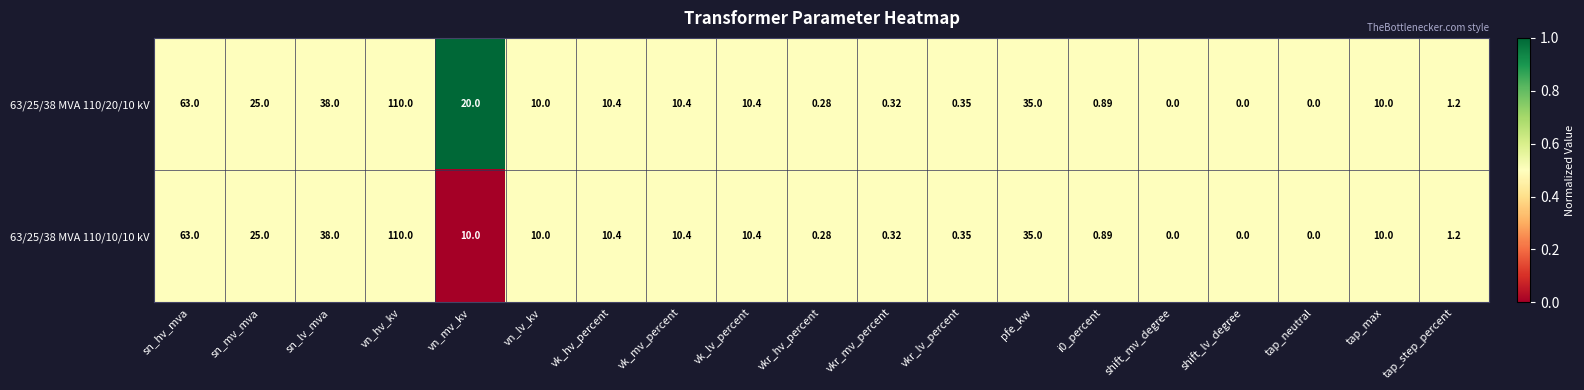

At which label is 63/25/38 MVA 110/10/10 kV closest to 55?

sn_hv_mva